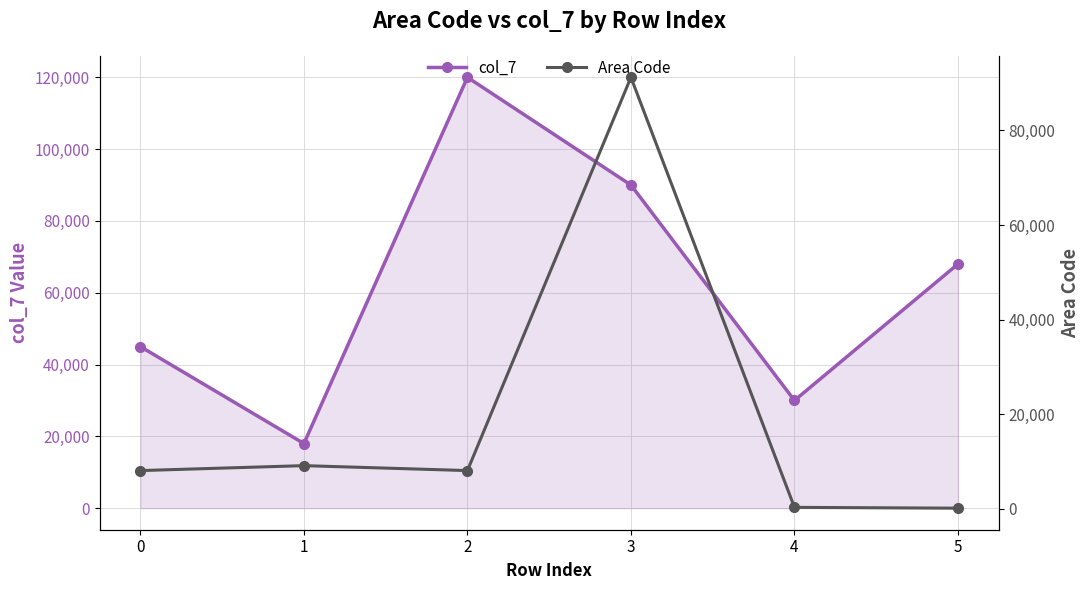

What is the spread (max minus min) of values at 0?

36926